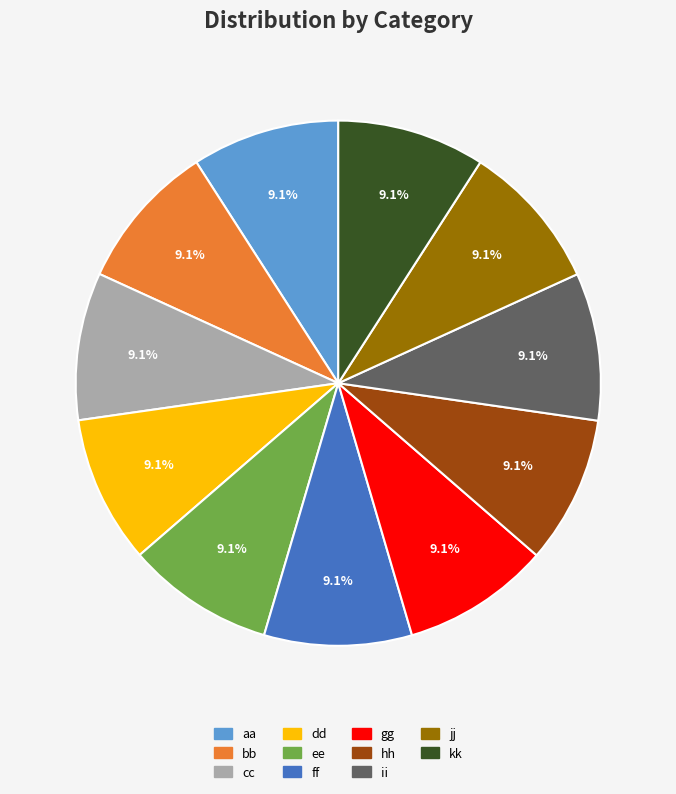

Does bb account for over 50% of the chart?

No